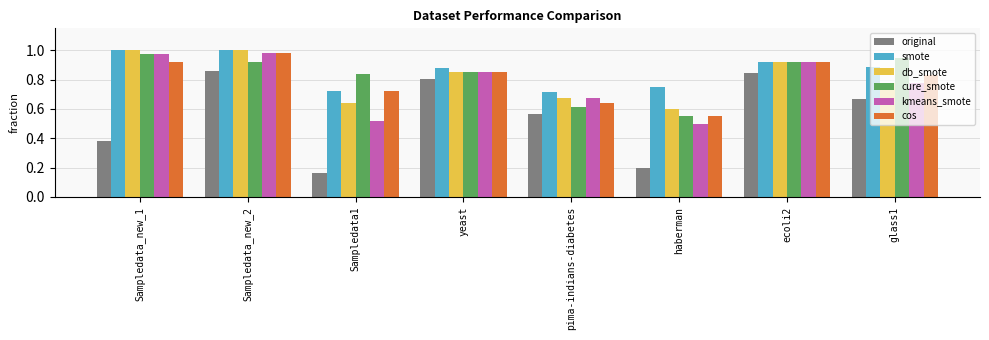

How many bars are there in total?

48